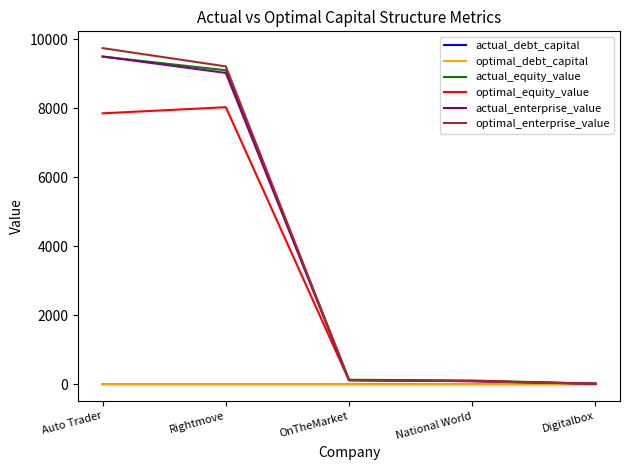

Where do actual_equity_value and actual_enterprise_value first cross each other?

Auto Trader and Rightmove